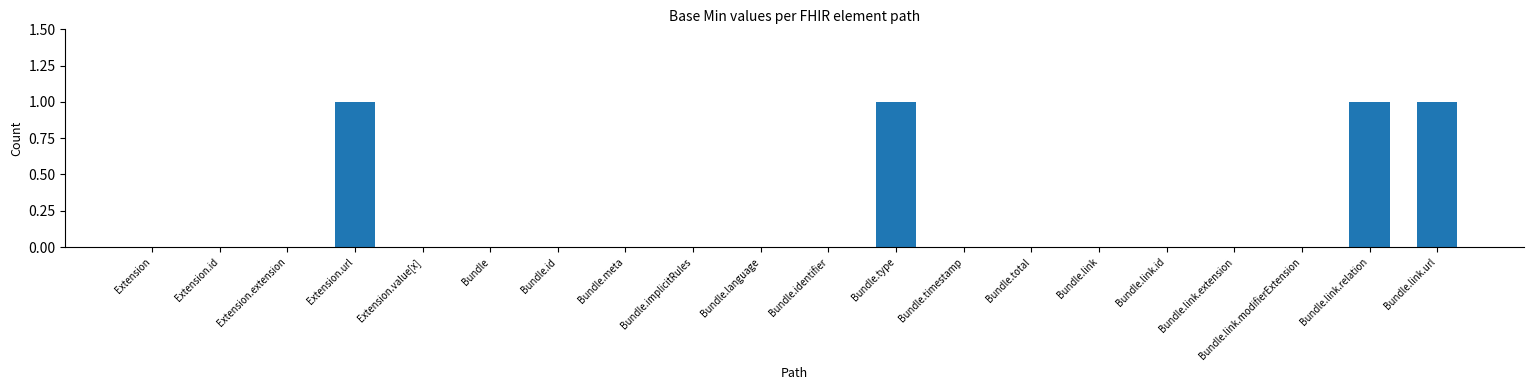

Between Bundle.link.relation and Bundle.language, which is larger?

Bundle.link.relation